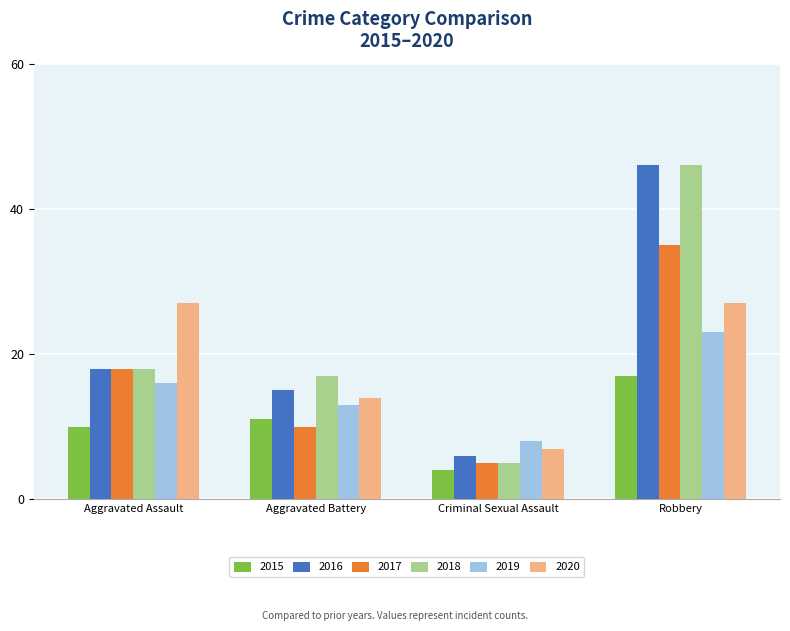

Which series has the widest spread of values?

2018